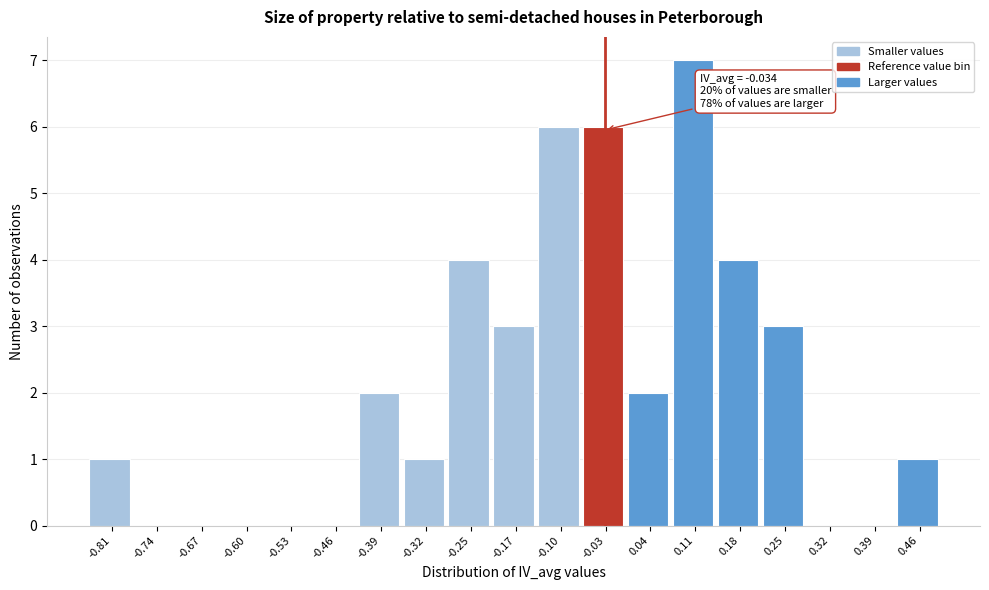

Which range on the x-axis has the tallest bar?

0.07 to 0.14